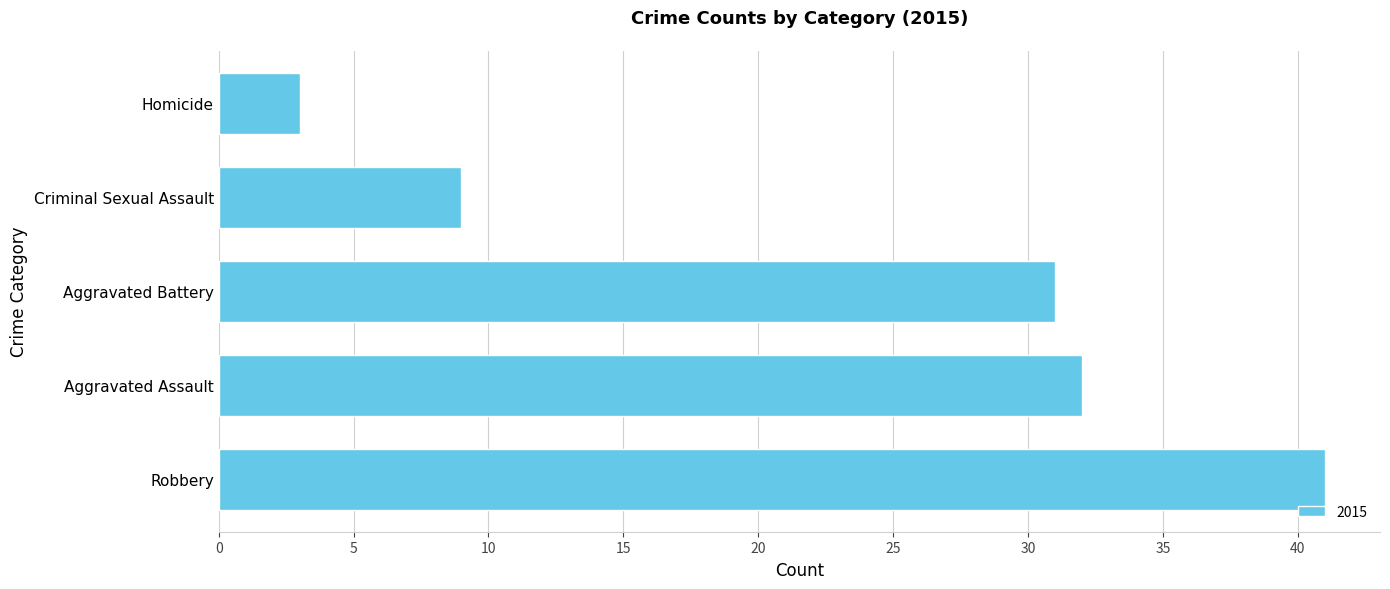

Which has a higher value, Homicide or Aggravated Battery?

Aggravated Battery